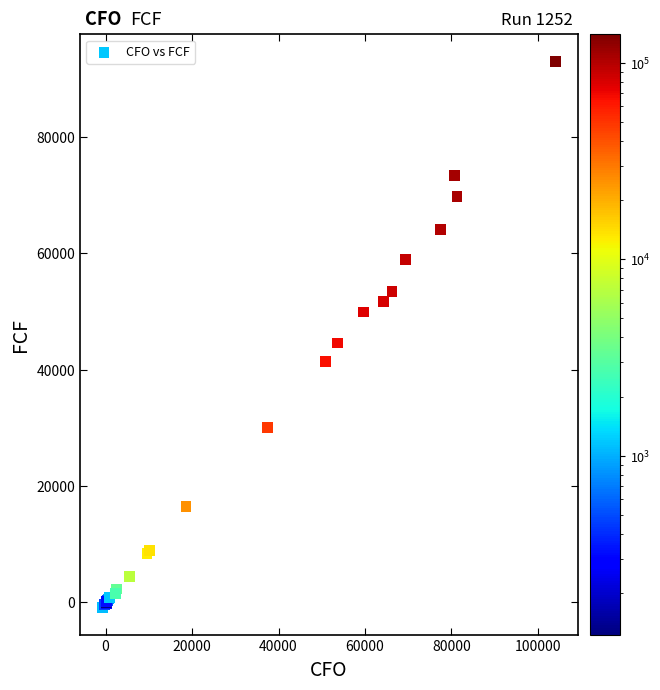

What Y value in the scatter plot is closest to 46044?

44590.0